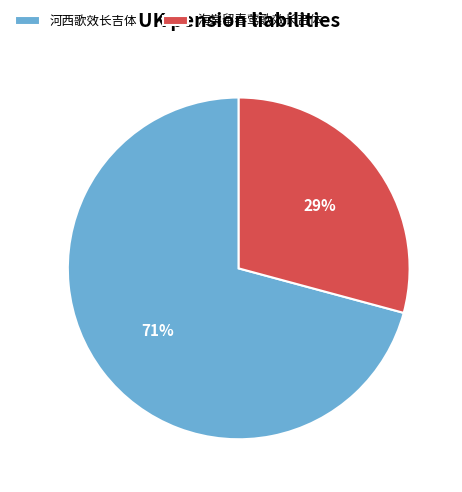

To the nearest percent, what portion does 河西歌效长吉体 represent?

71%